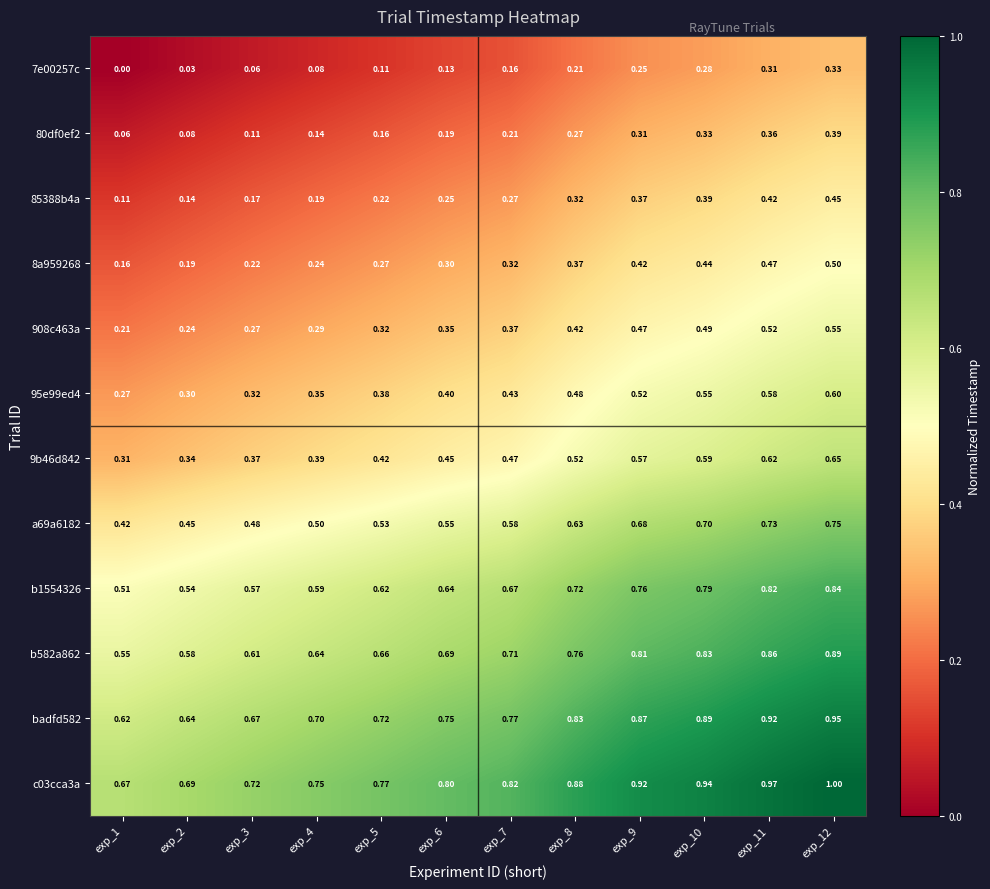

Is the value of 80df0ef2 at exp_6 greater than the value of 908c463a at exp_8?

No